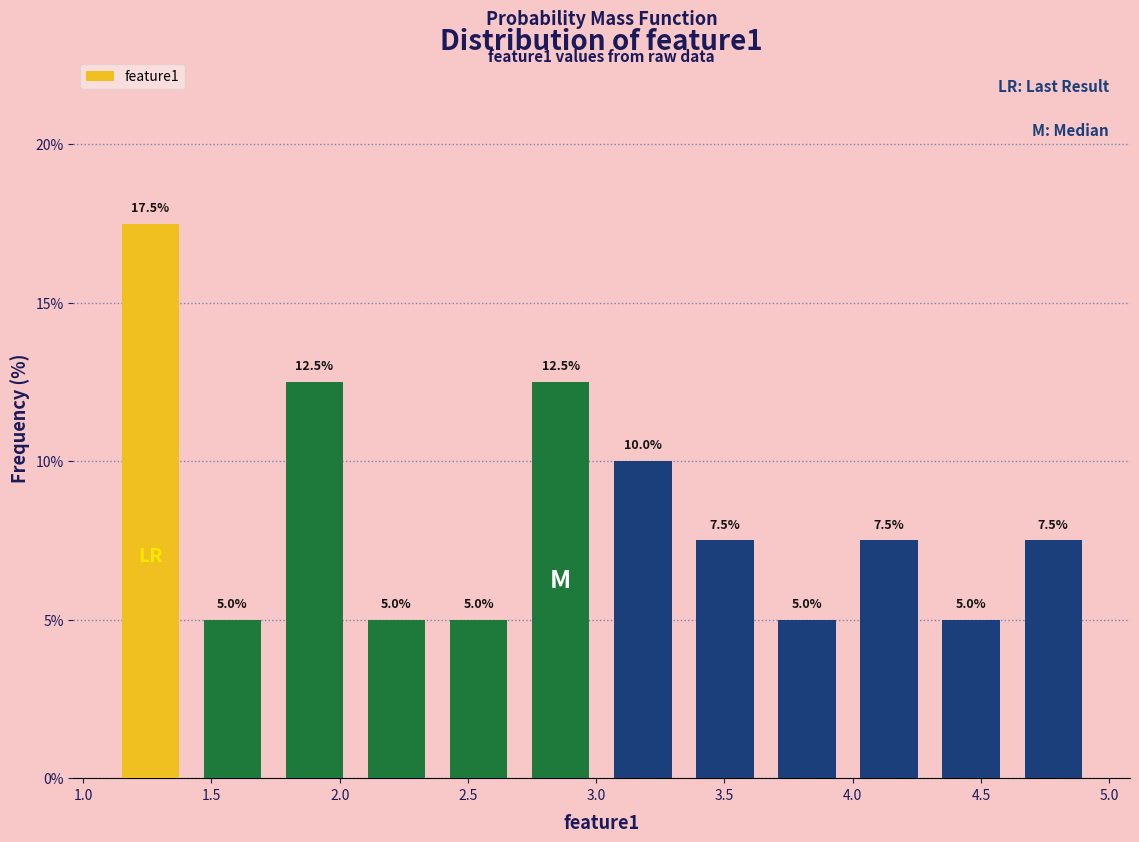

How tall is the bar that spans 1.40 to 1.75 on the x-axis? The bar edges are not printed on the chart, so give them approximately, as read against the axis.

5.0